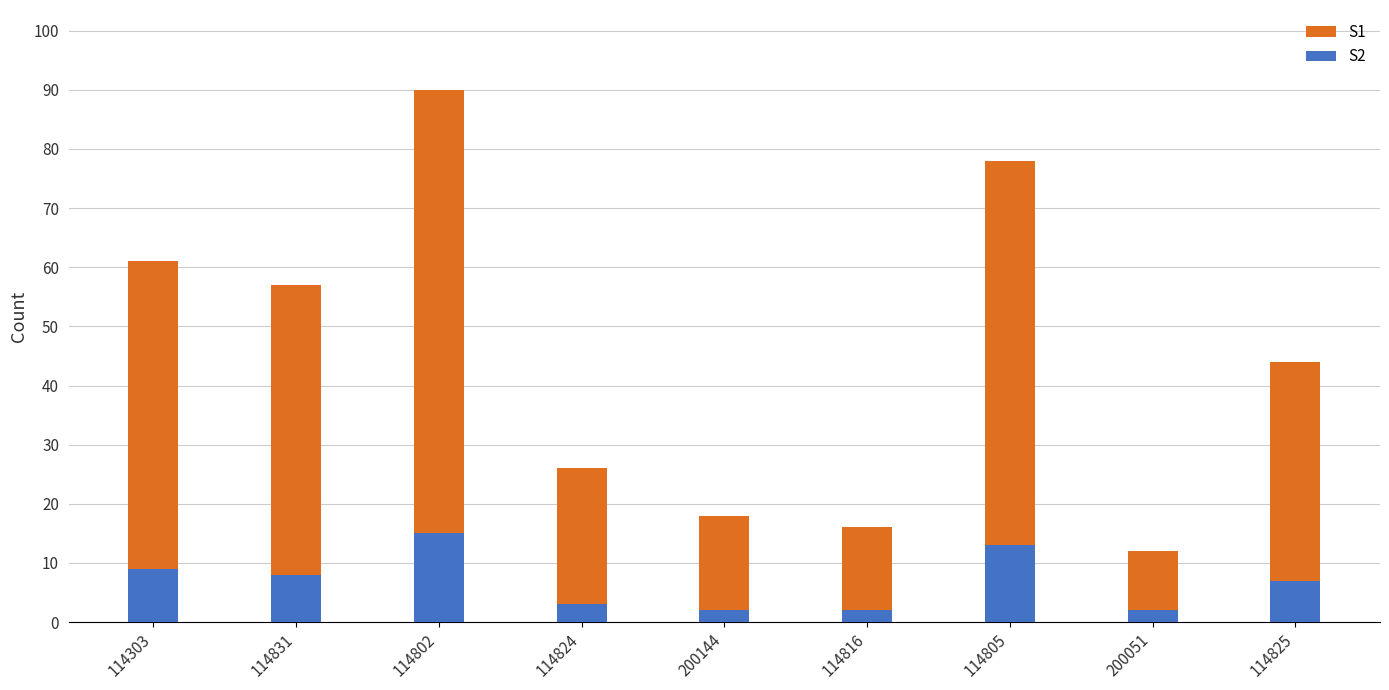

What is the label of the 3rd bar from the right?

114805